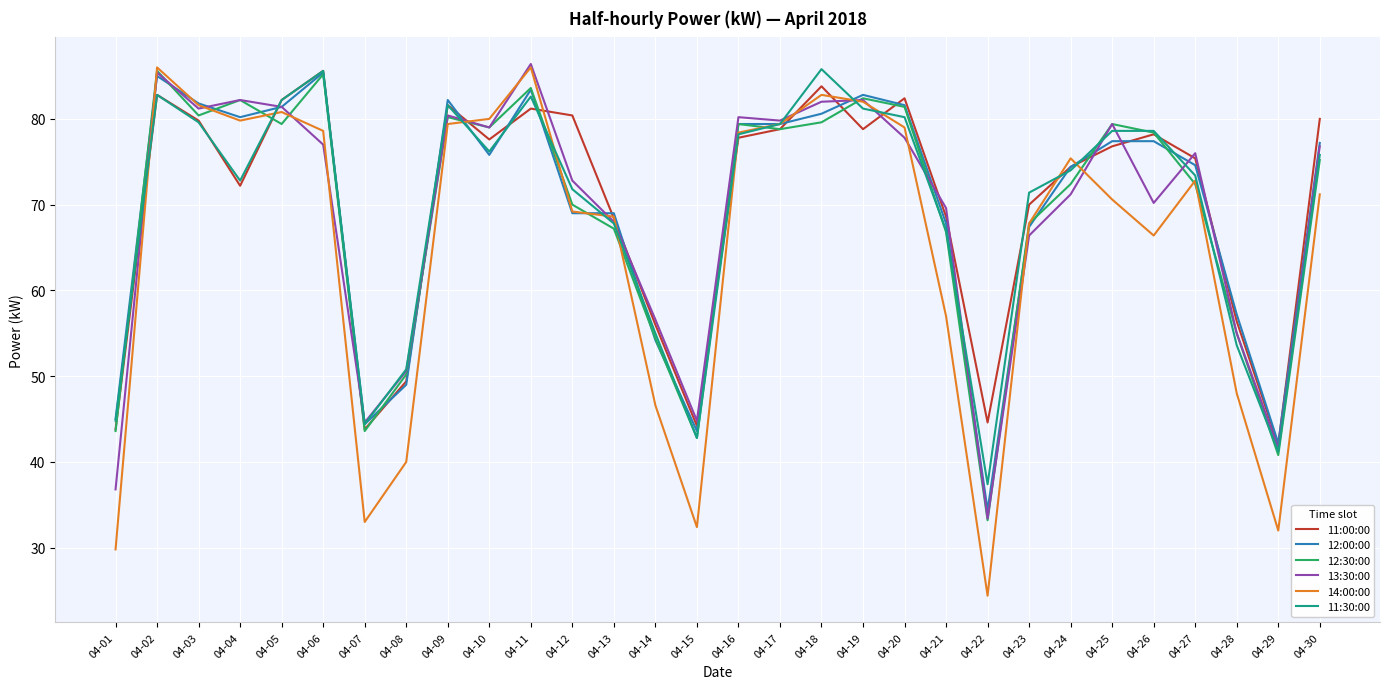

What is the total value across all series at 04-27?

444.6